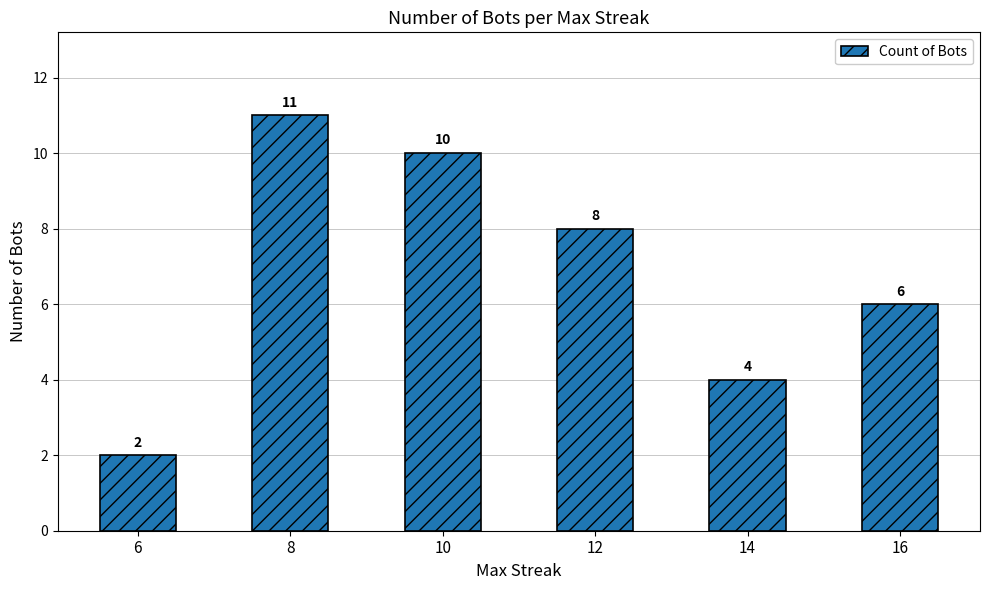

At which label is the value closest to 6?

16